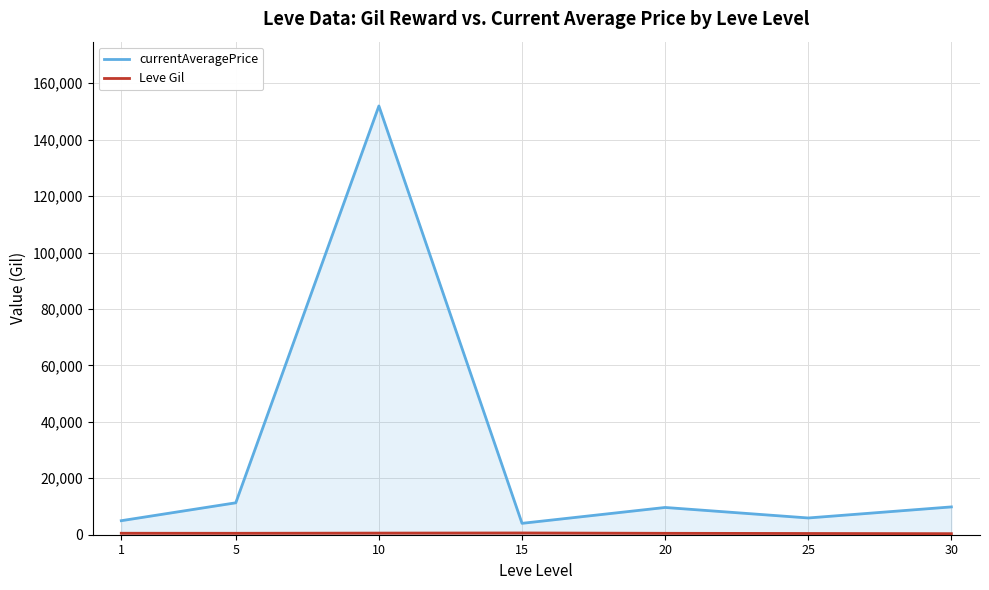

How many lines are shown in the chart?

2